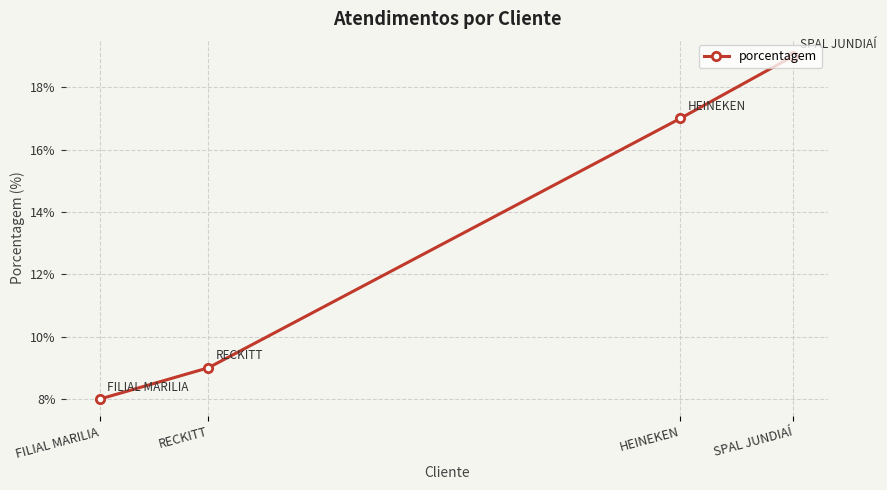

Rank the categories by value from highest to lowest.

SPAL JUNDIAÍ, HEINEKEN, RECKITT, FILIAL MARILIA